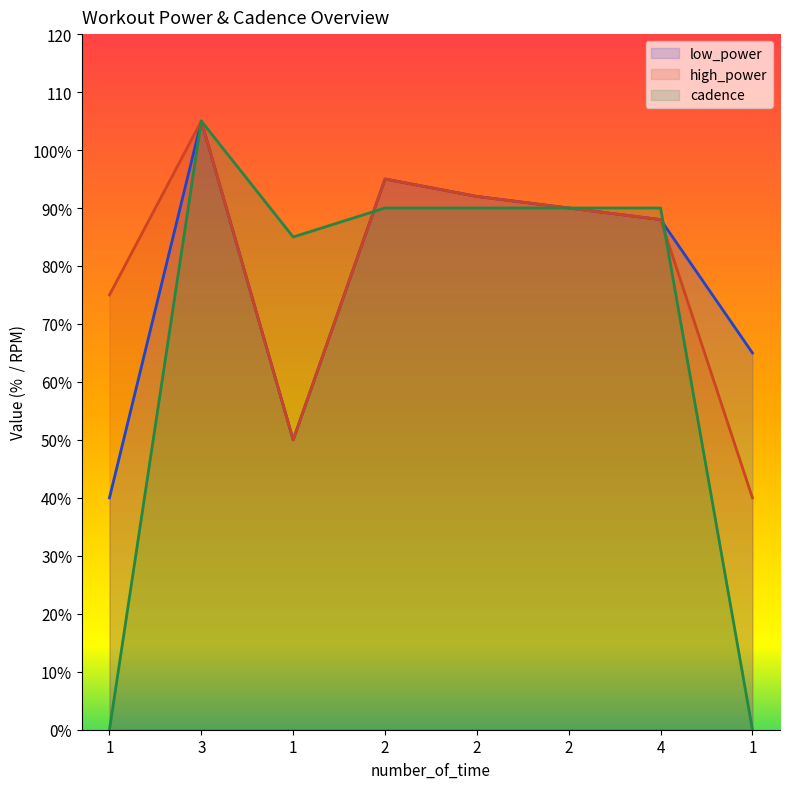

At which category does cadence reach its first local peak?

3